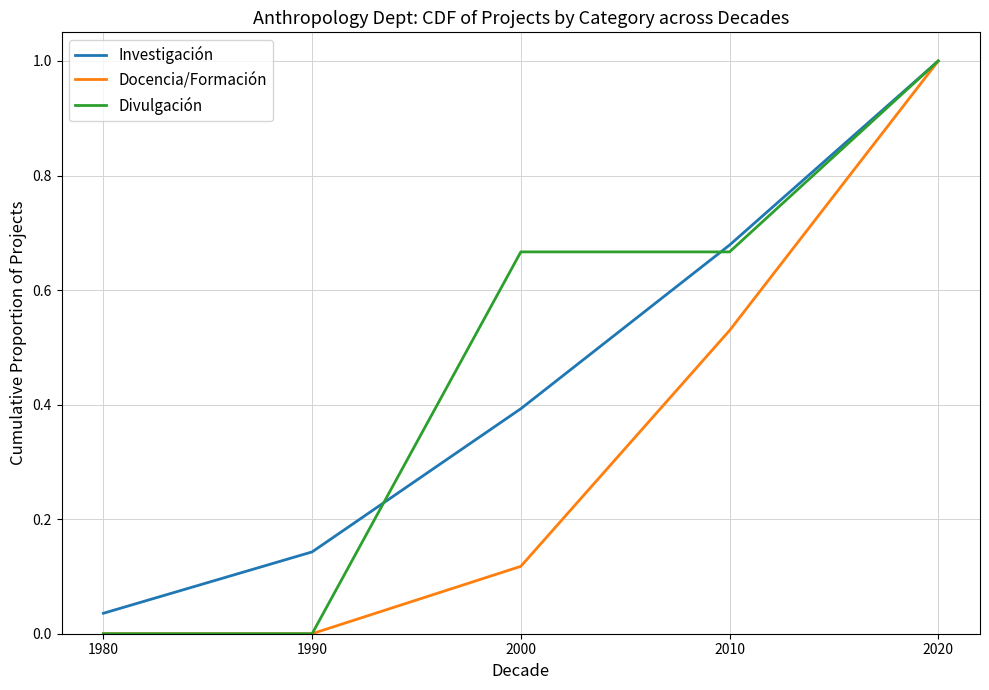

The Divulgación series shows 0.3 at 1980. True or false?

False